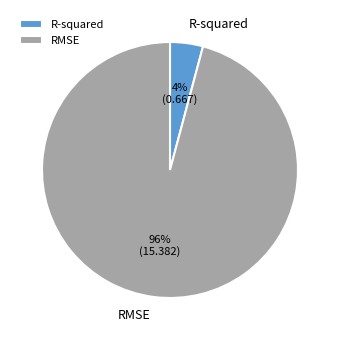

Is it true that R-squared is 4% of the pie?

True